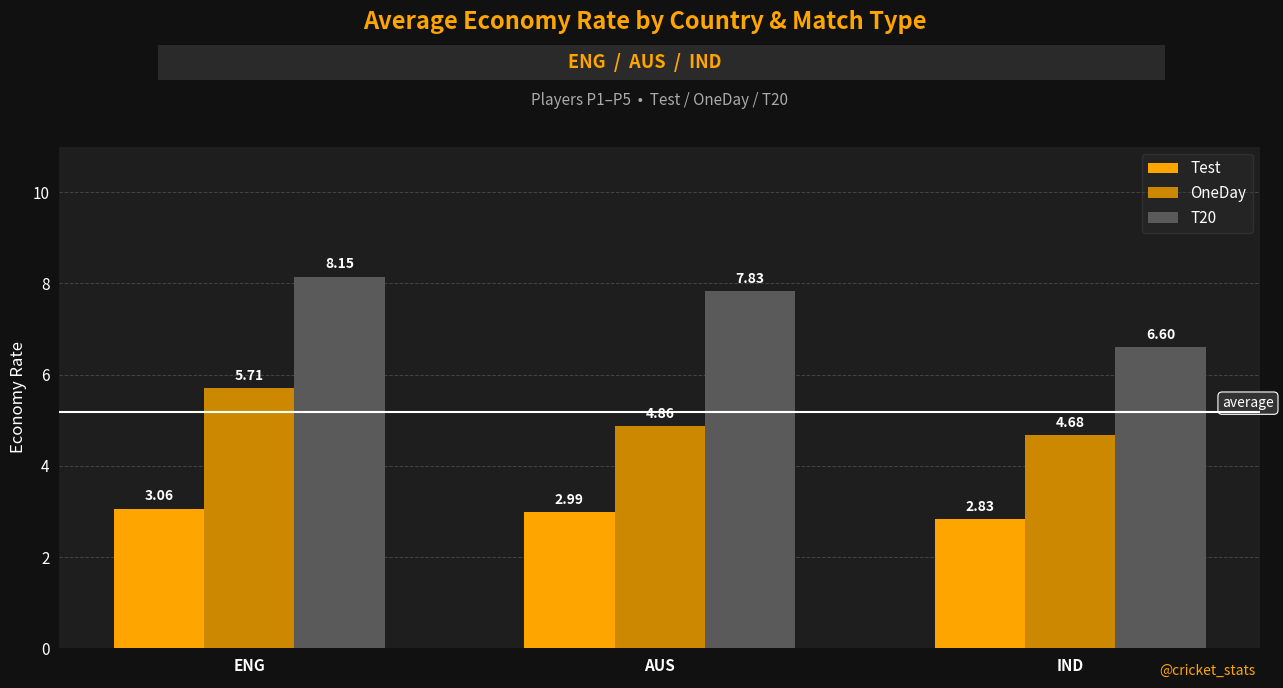

Which series changed the most between ENG and IND?

T20